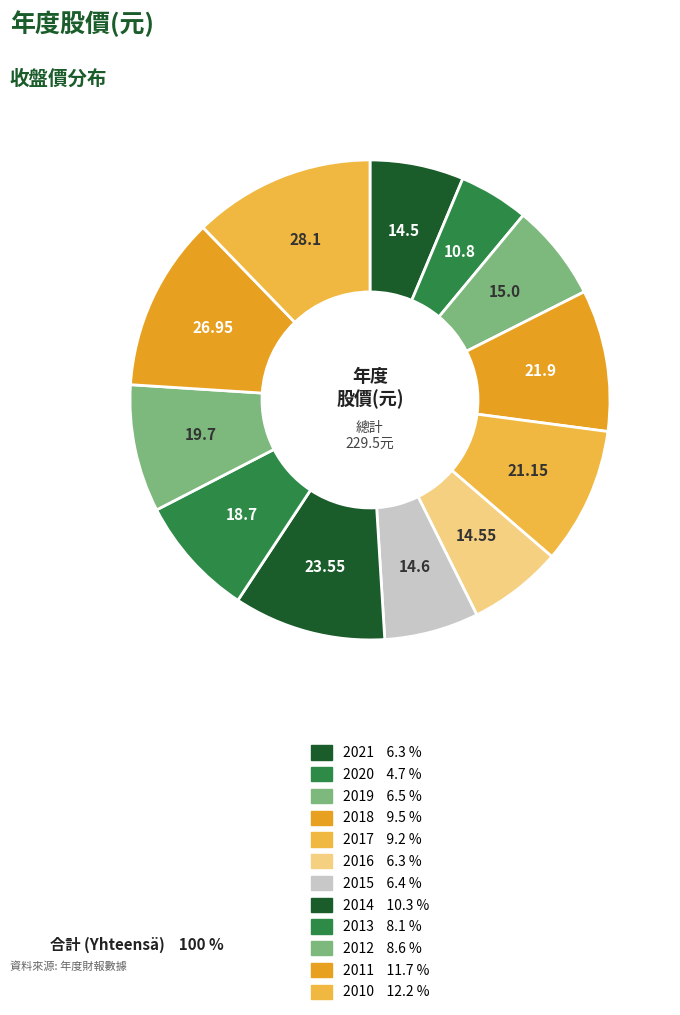

How many slices are in this pie chart?

12